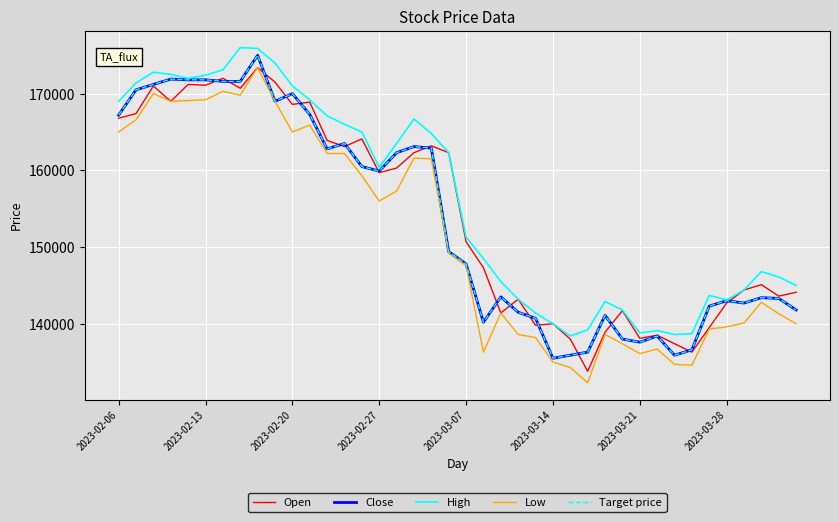

Does the chart have visible grid lines?

Yes